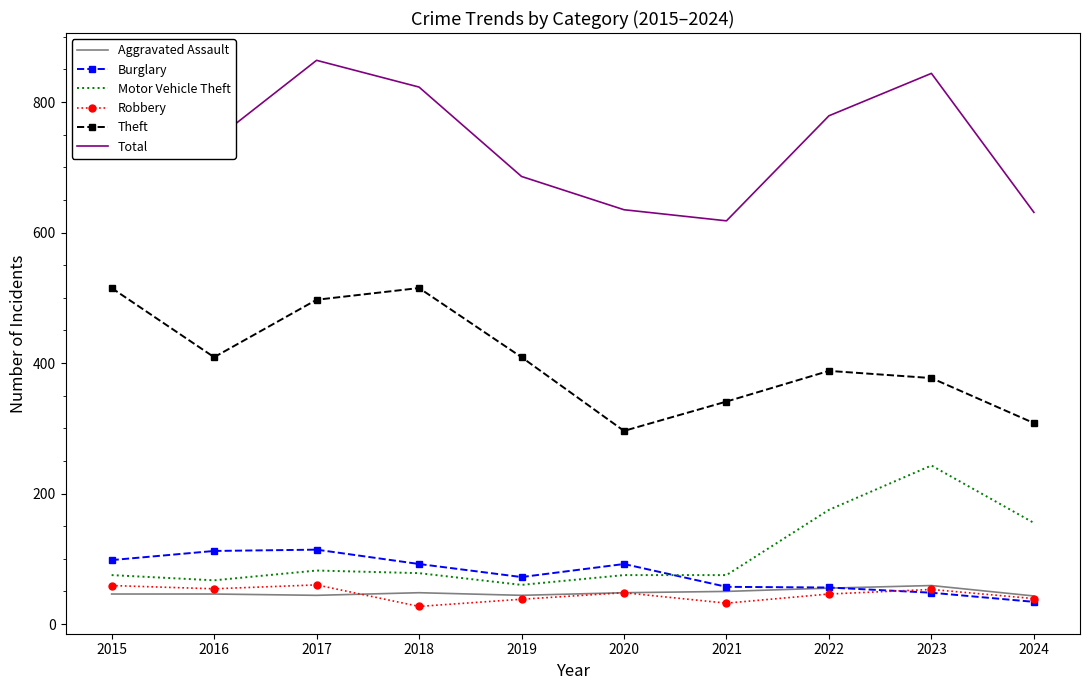

True or false: Motor Vehicle Theft has a value of 75 at 2021.

True